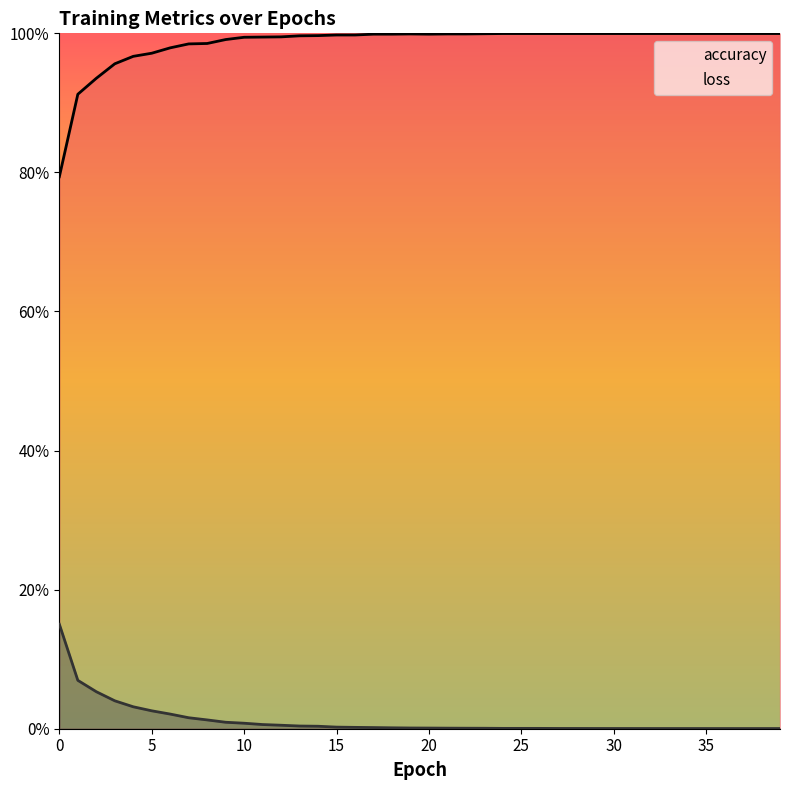

What are all the series names shown in the legend?

accuracy, loss